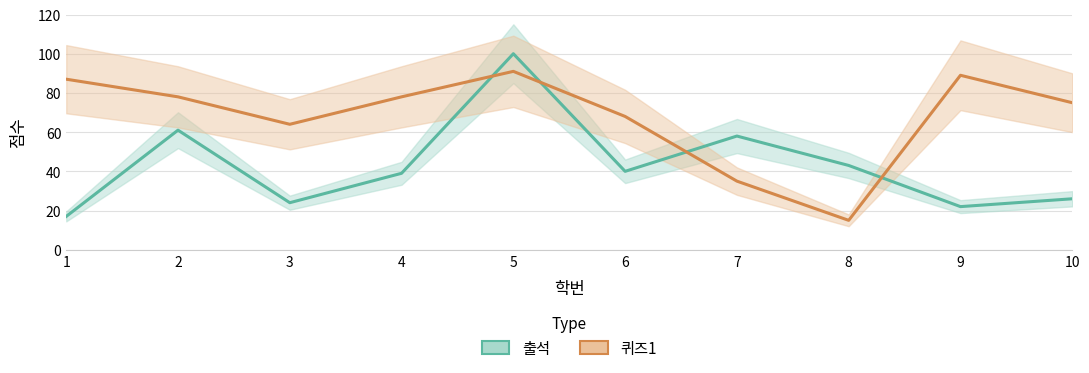

Reading left to right, what are all the values shown in this chart?

출석: 17	61	24	39	100	40	58	43	22	26
퀴즈1: 87	78	64	78	91	68	35	15	89	75